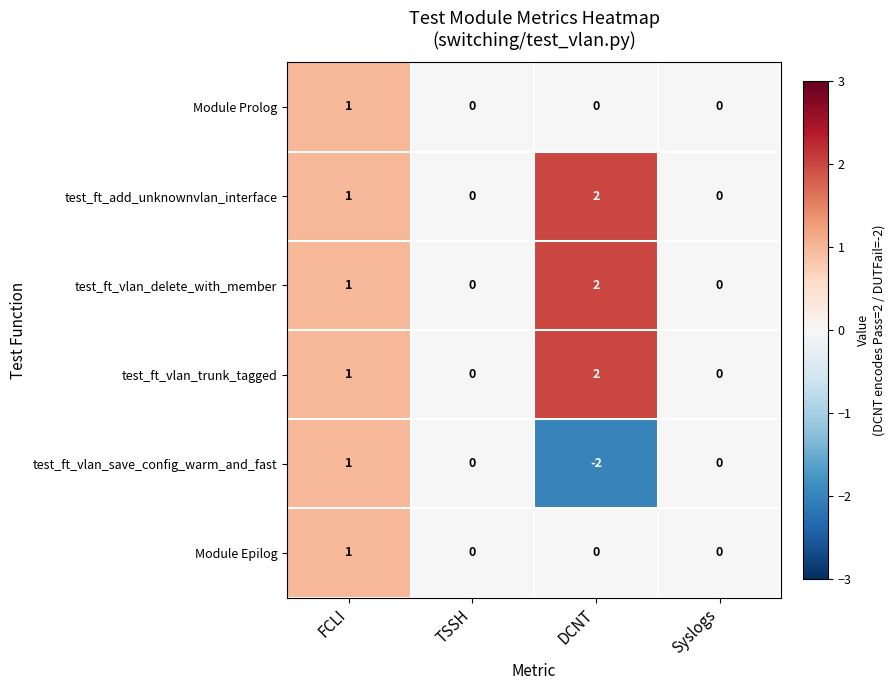

Count the test_ft_vlan_trunk_tagged values in the range 0 to 2.

4